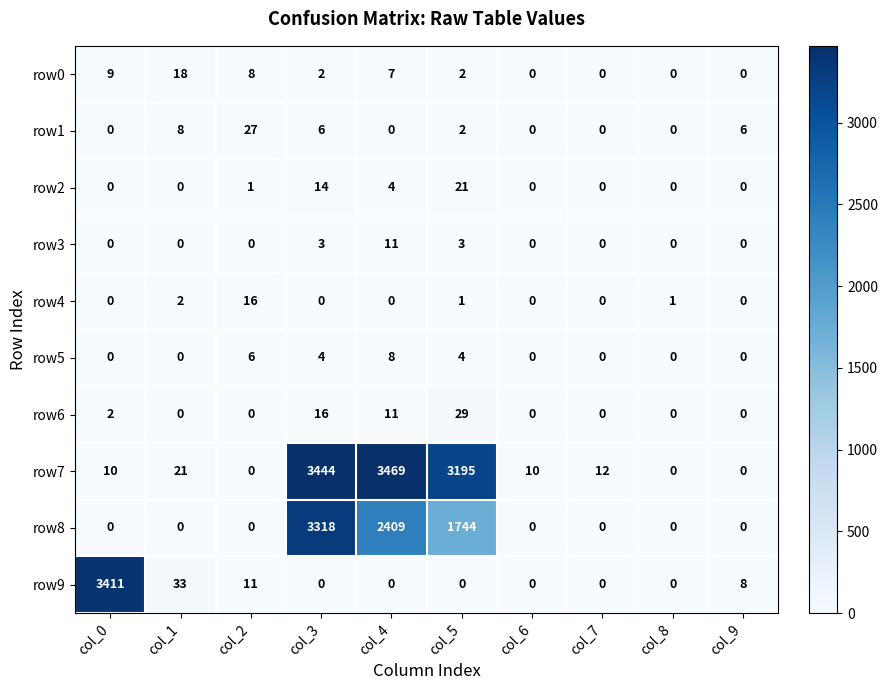

At which category does the chart reach its peak across all series?

col_4